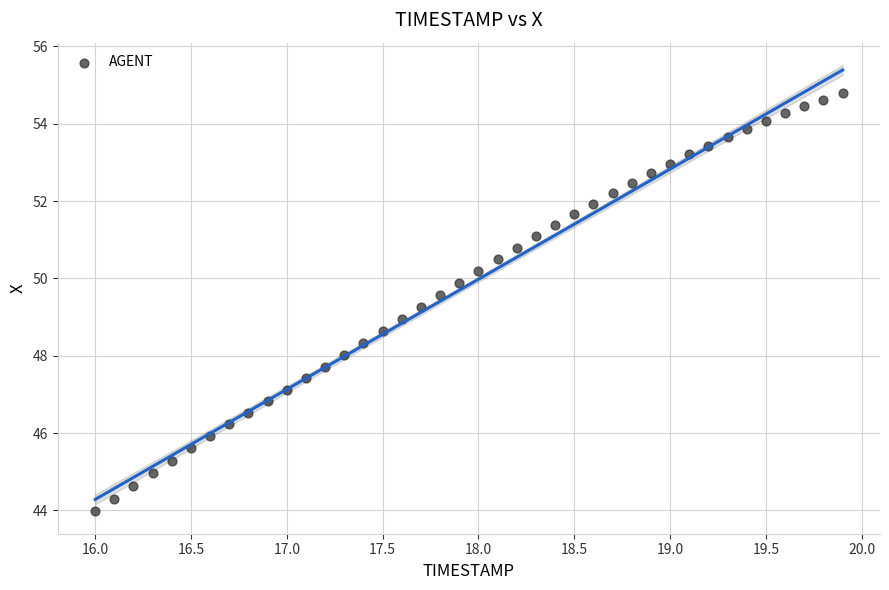

What is the range of X values (max minus min)?

3.9